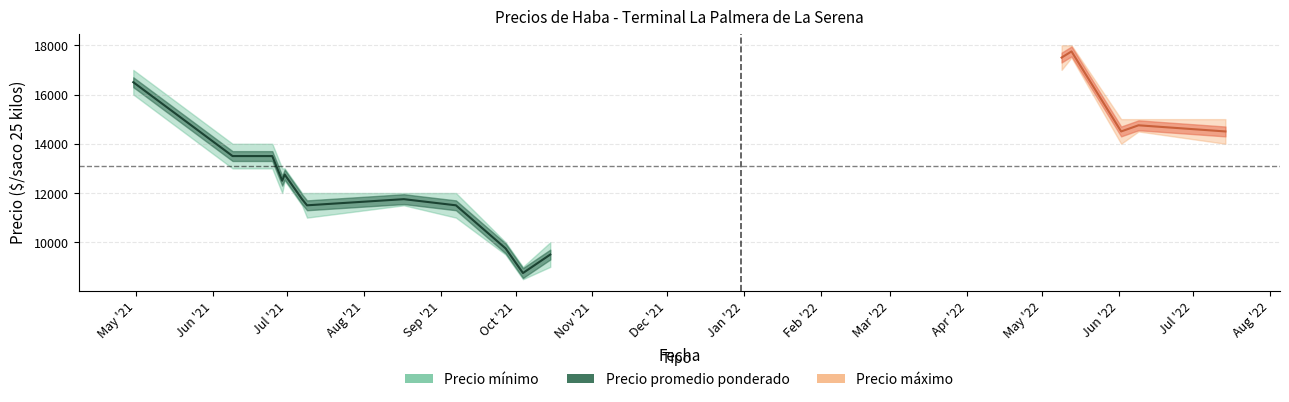

Which series has the largest range (max minus min)?

Precio minimo